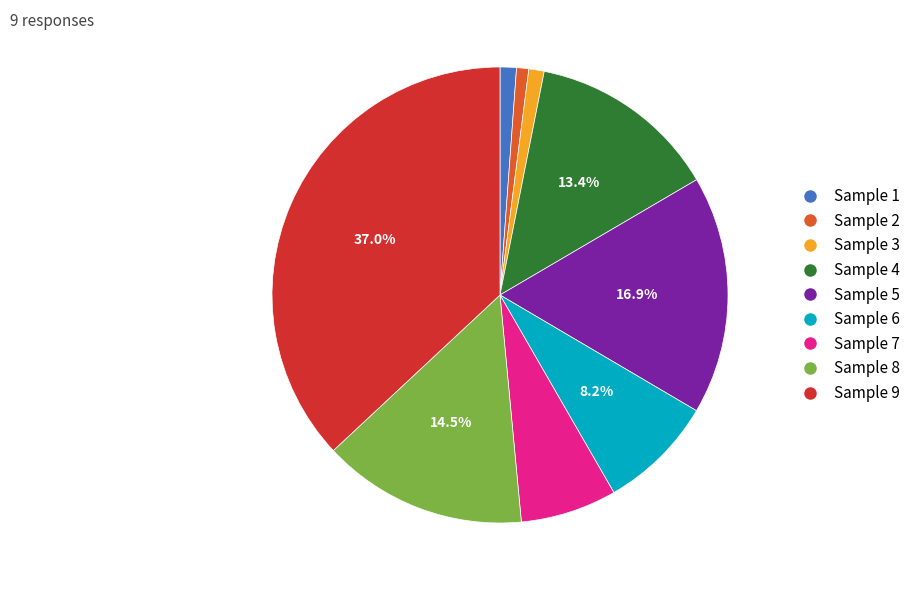

Is there any slice that represents more than half of the pie?

No